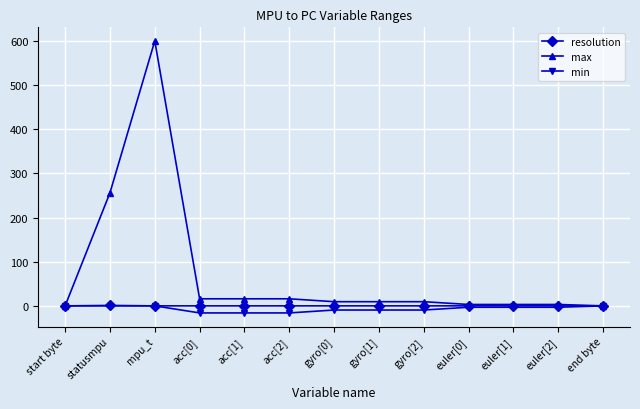

What is the label of the 1st point from the left?

start byte